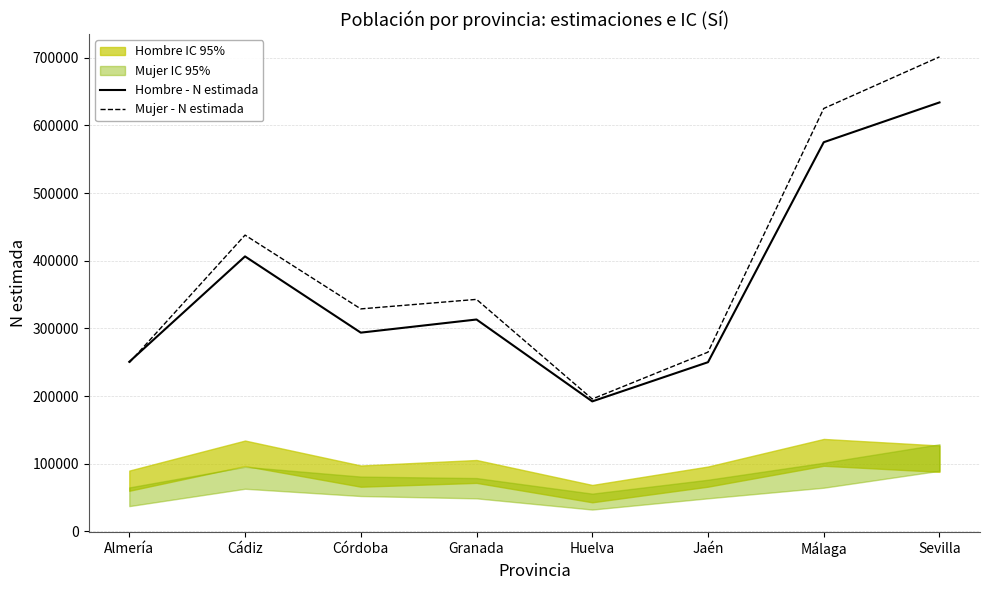

At how many categories does at least one series exceed 363308?

3